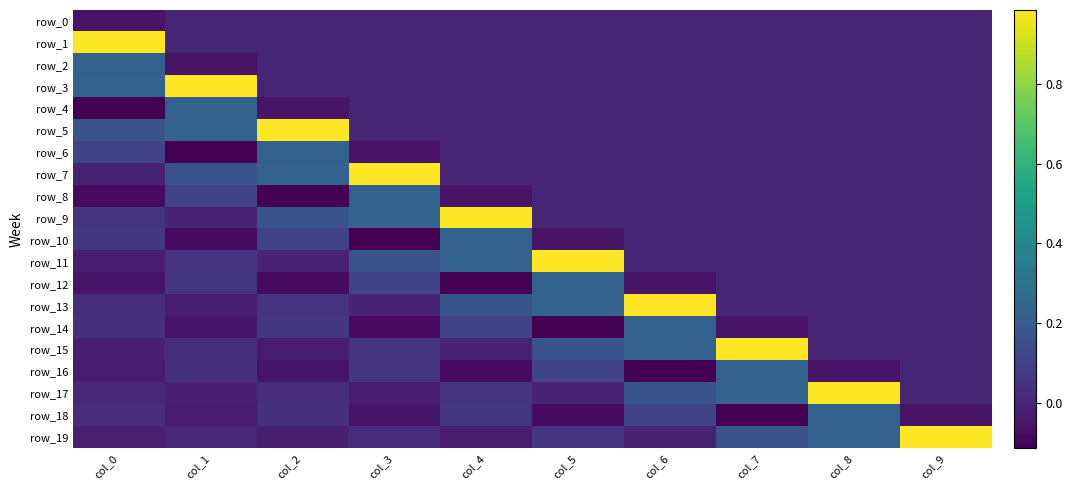

At col_9, list the series in order from largest to smallest.

row_19, row_0, row_1, row_2, row_3, row_4, row_5, row_6, row_7, row_8, row_9, row_10, row_11, row_12, row_13, row_14, row_15, row_16, row_17, row_18